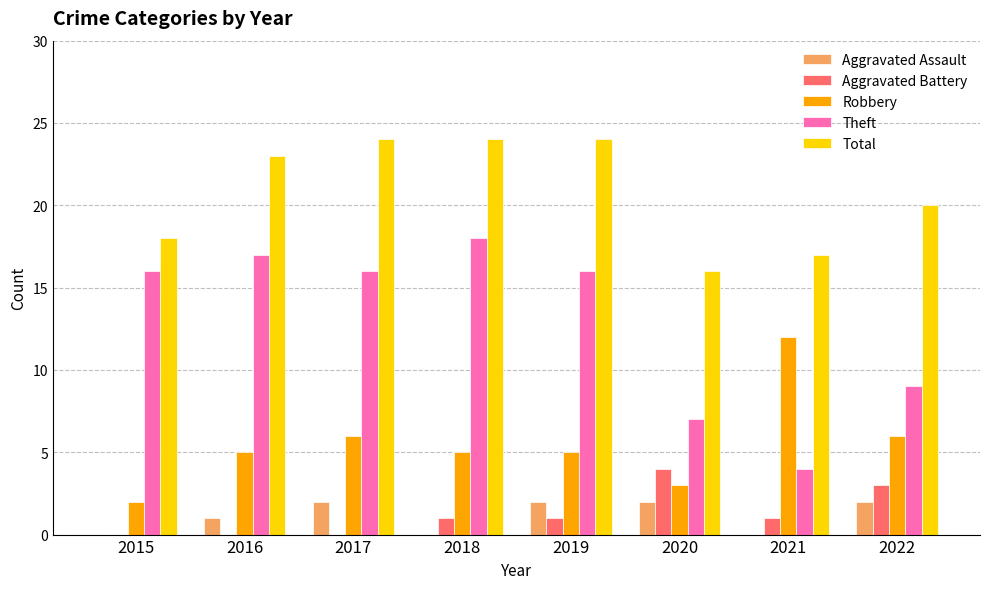

Does the chart contain stacked bars?

No